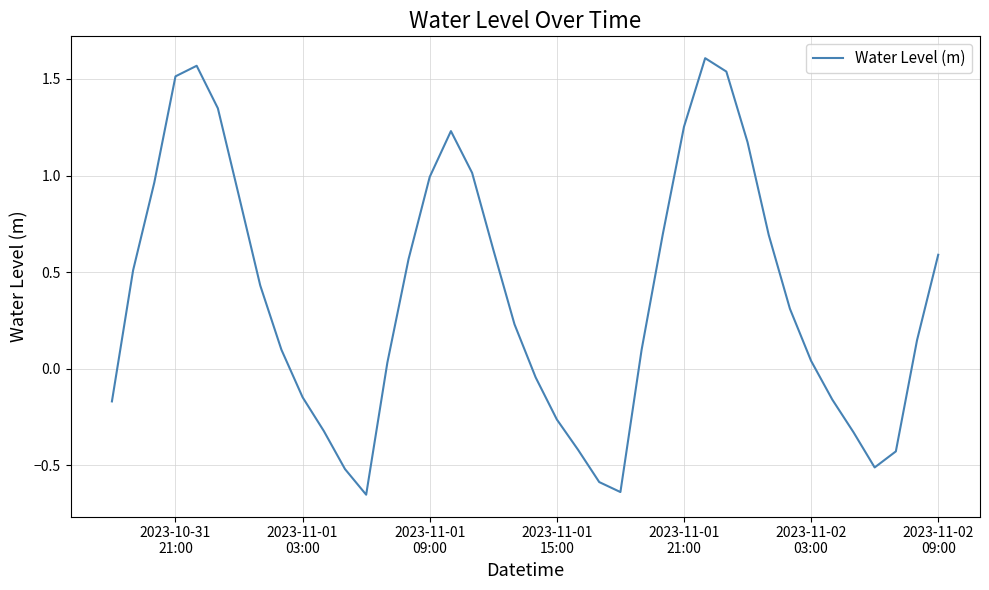

What is the smallest value displayed?

-0.7